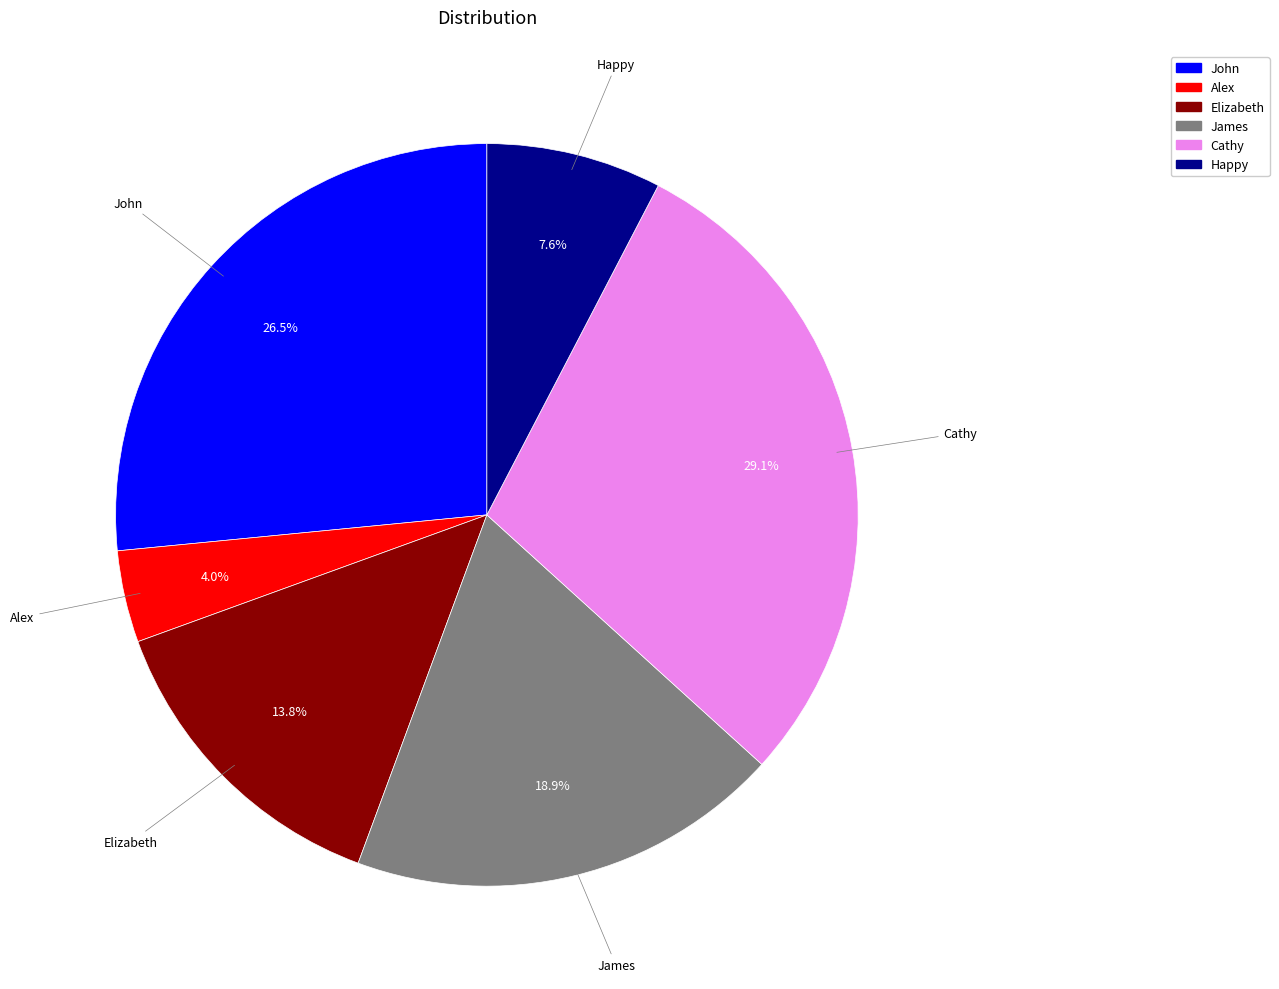

To the nearest percent, what portion does Alex represent?

4%